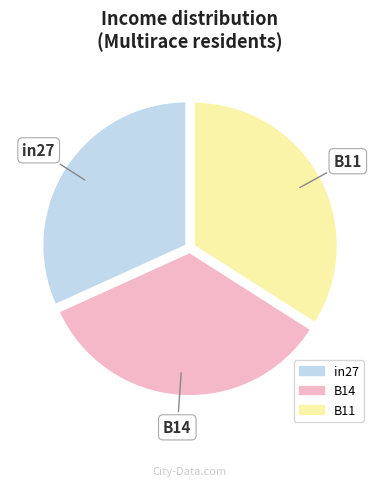

Is it true that B14 is 41% of the pie?

False